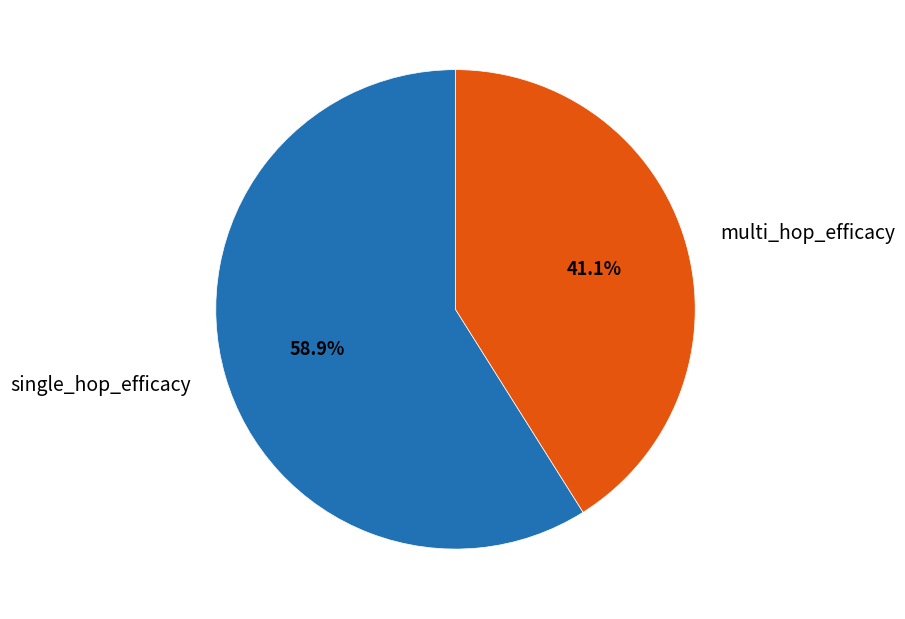

What is the largest slice in the pie chart?

single_hop_efficacy